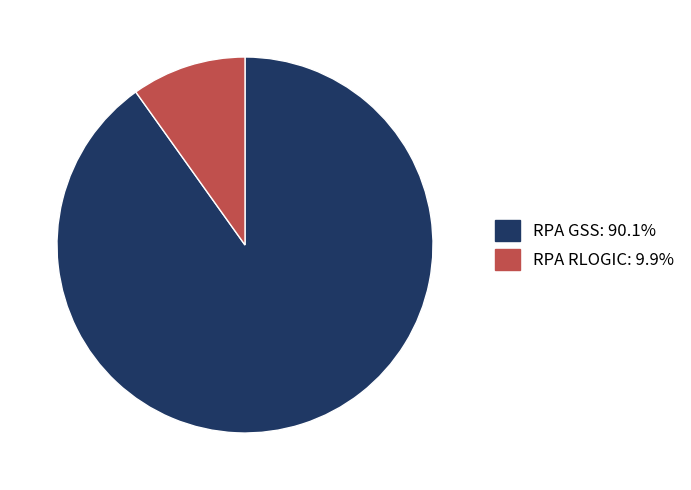

Do RPA RLOGIC: 9.9% and RPA GSS: 90.1% together represent more than half of the pie?

Yes